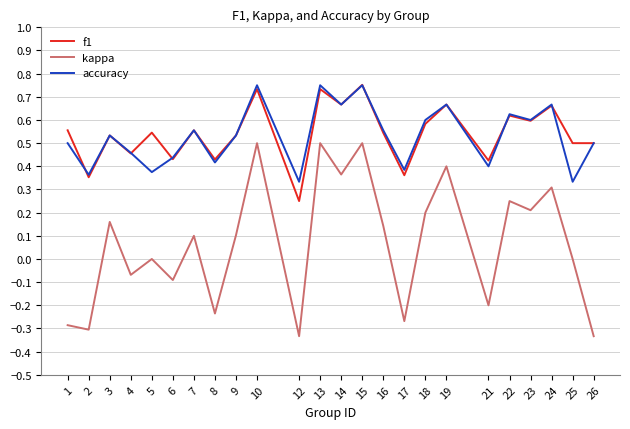

True or false: accuracy and kappa intersect in this chart.

False